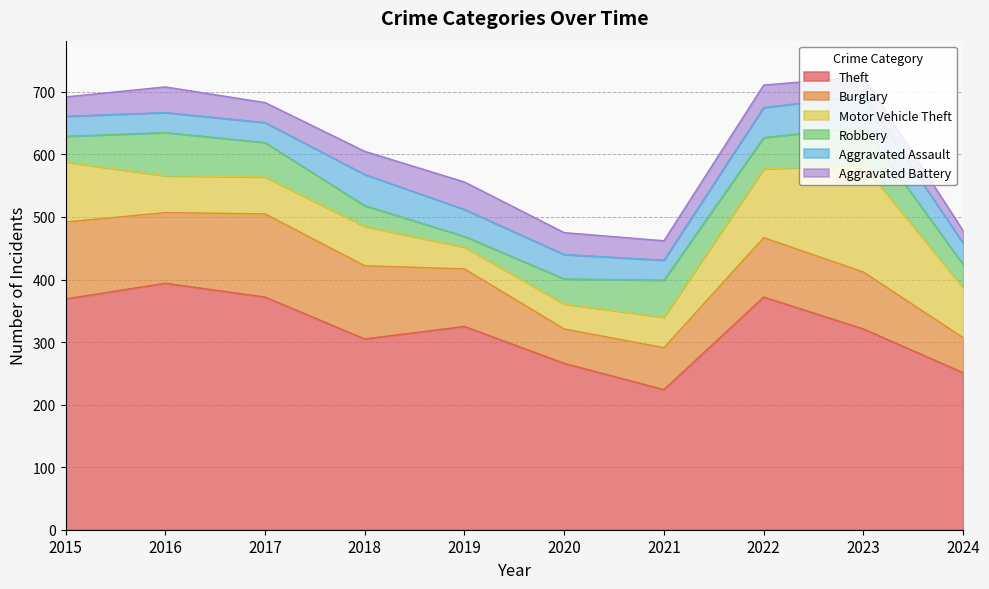

Which category has the highest value in the Aggravated Assault series?

2018